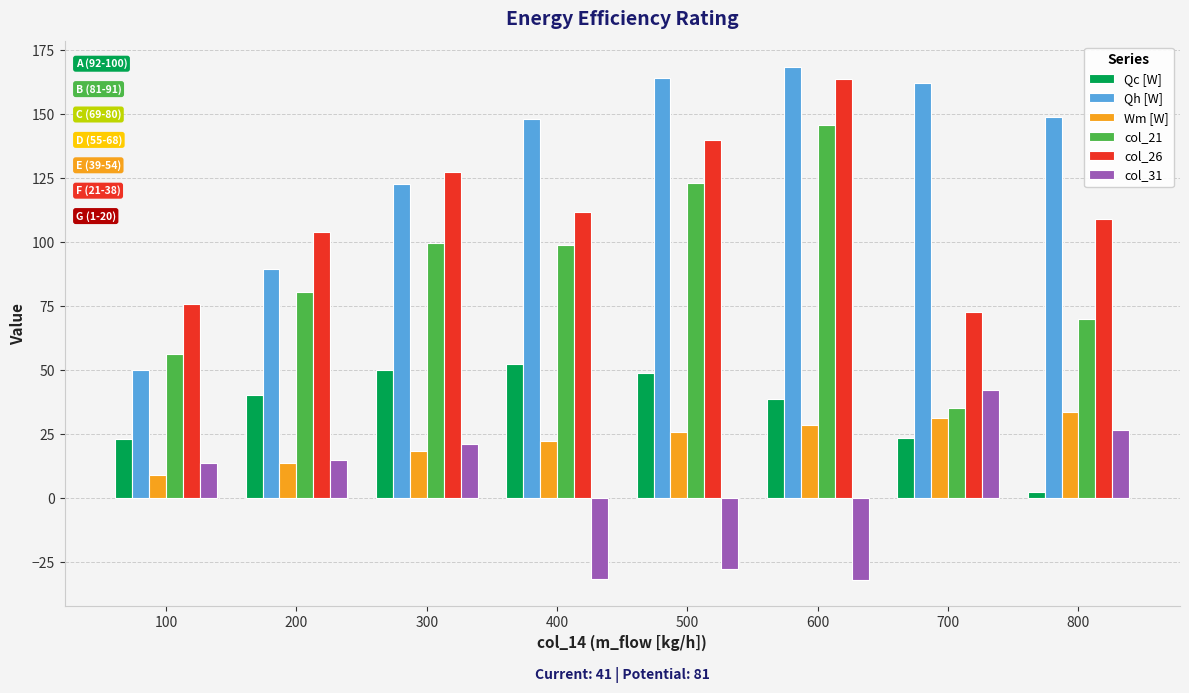

What is the spread (max minus min) of values at 600?

200.4